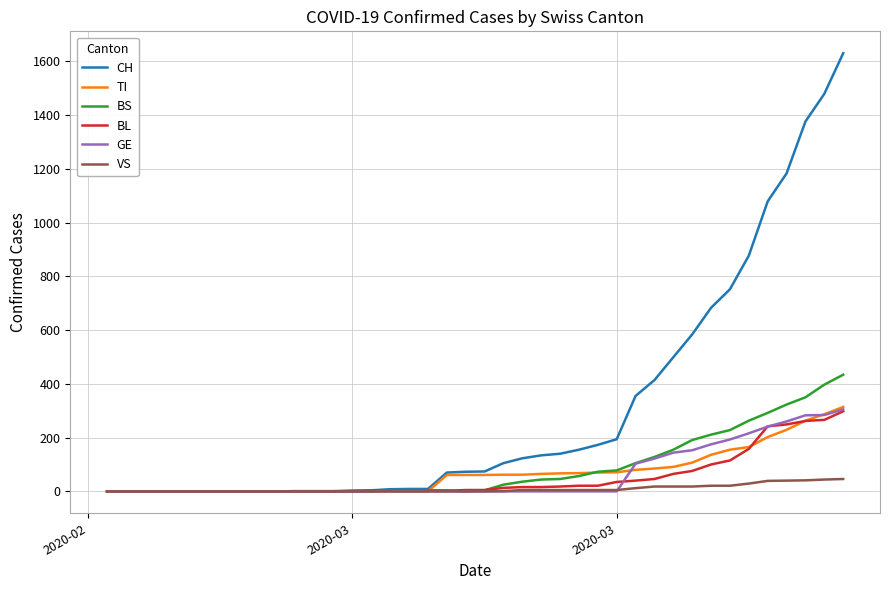

Which series has the largest total across all categories?

CH